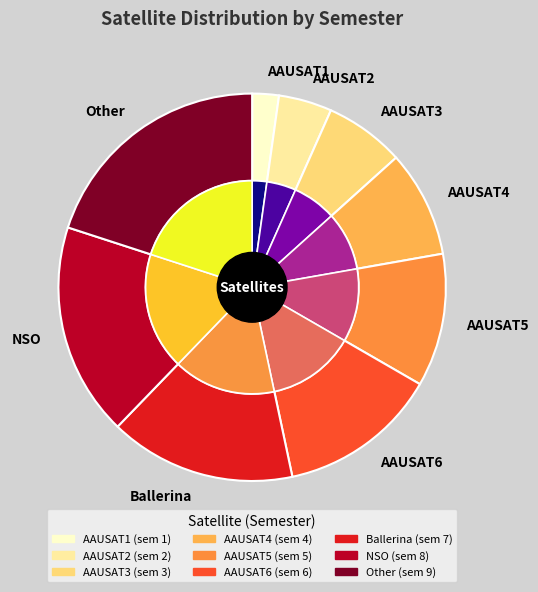

What is the ratio of the value at Ballerina to the value at AAUSAT3?

2.3